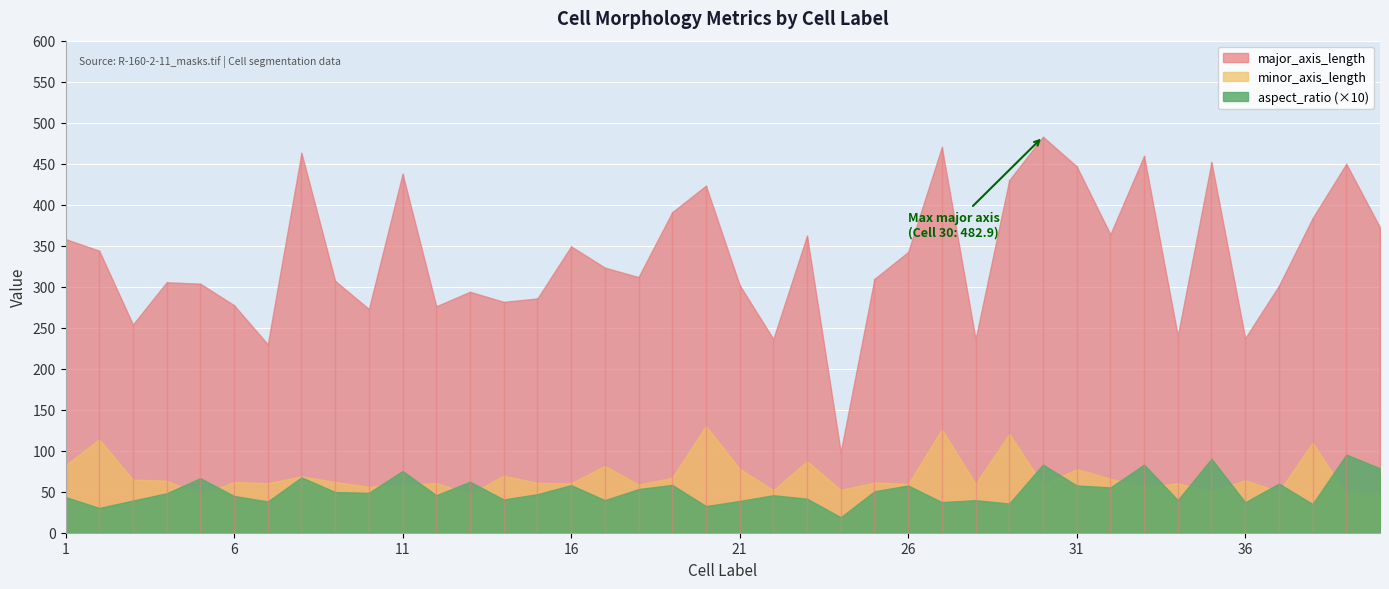

Which series has the widest spread of values?

major_axis_length